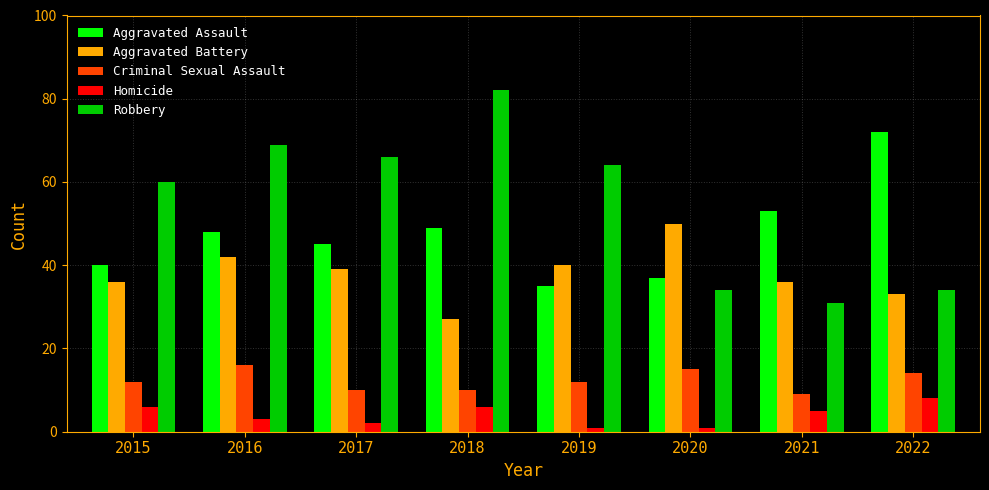

At which label does Aggravated Battery reach its minimum?

2018